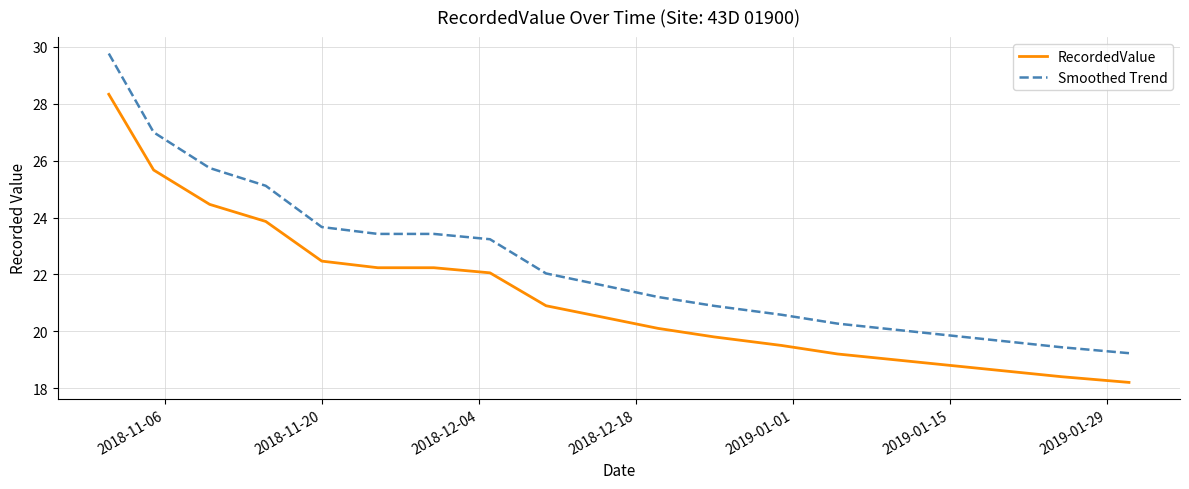

Rank the series by their average value, from highest to lowest.

Smoothed Trend, RecordedValue